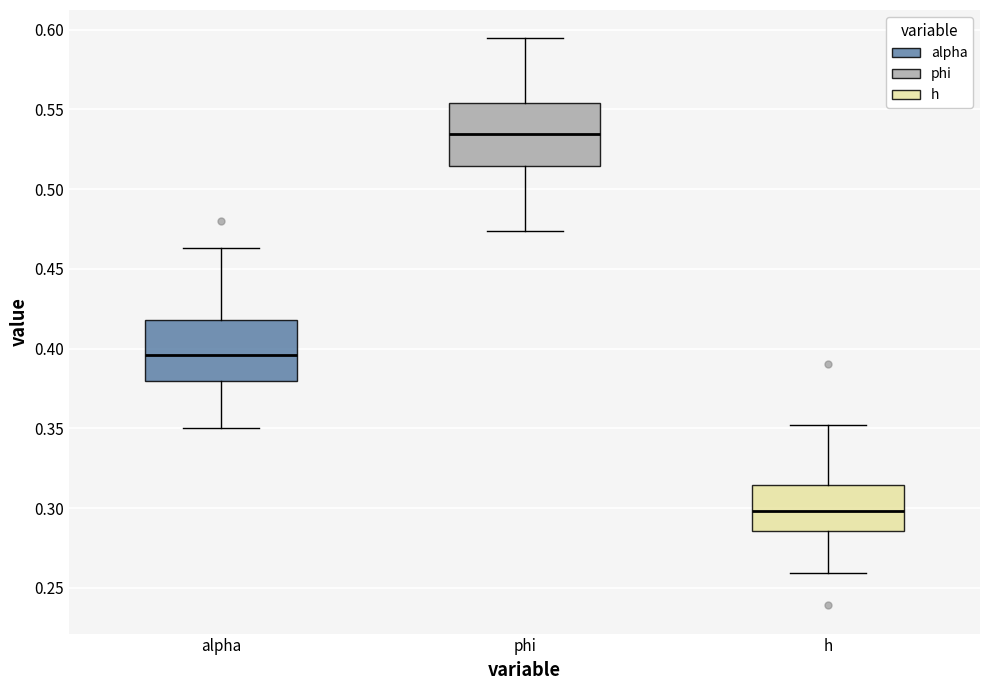

Reading left to right, transcribe this box plot: for each box, give where its median line is, the range the box spans, and where its two whiskers end, as read against the y-axis. The values are not printed on the chart, so give them approximately, as read against the axis.

alpha: median 0.395, box 0.380 to 0.420, whiskers 0.350 to 0.465
phi: median 0.535, box 0.515 to 0.555, whiskers 0.475 to 0.595
h: median 0.300, box 0.285 to 0.315, whiskers 0.260 to 0.350